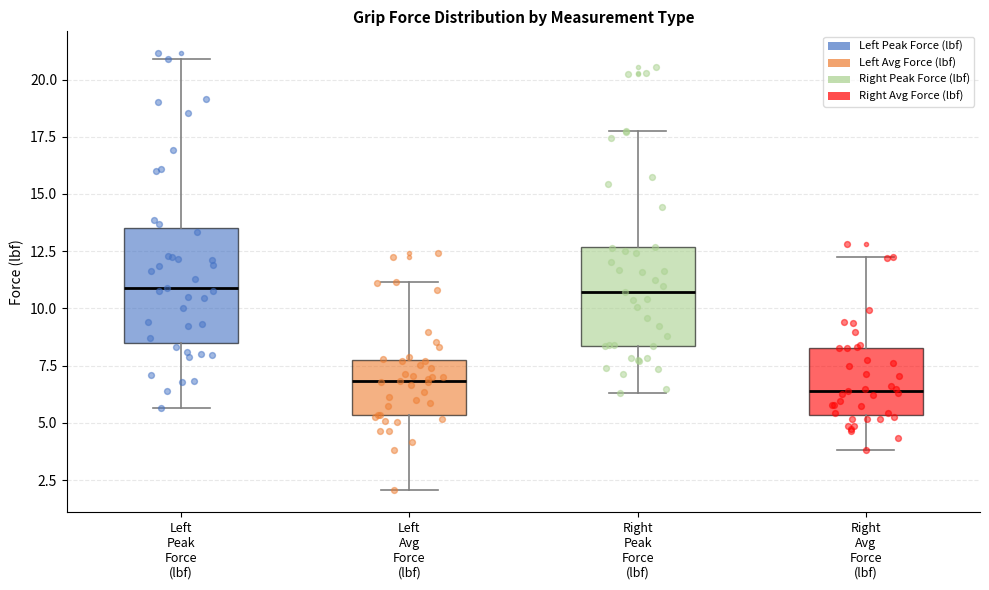

Where is the upper edge of the box for Right Avg Force (lbf) on the y-axis? The values are not printed on the chart, so give them approximately, as read against the axis.

8.5